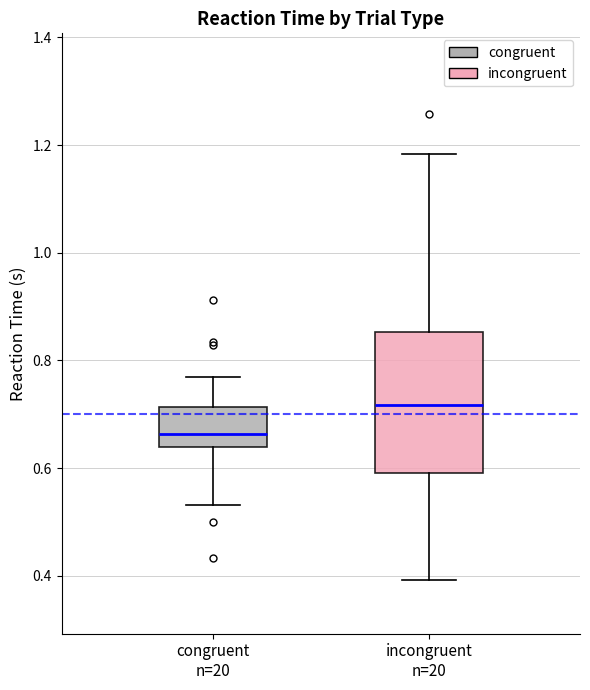

Comparing the boxes themselves (not the whiskers), which one is the tallest?

incongruent n=20